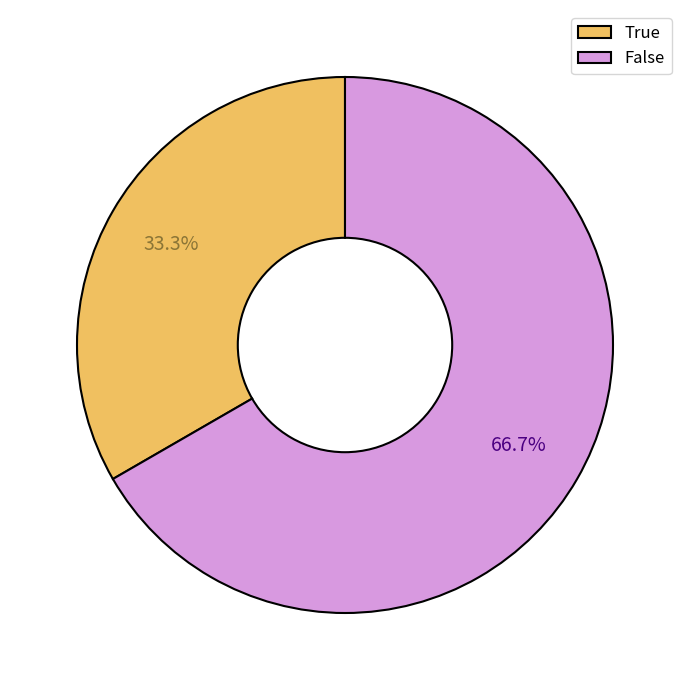

Which category accounts for the majority?

False